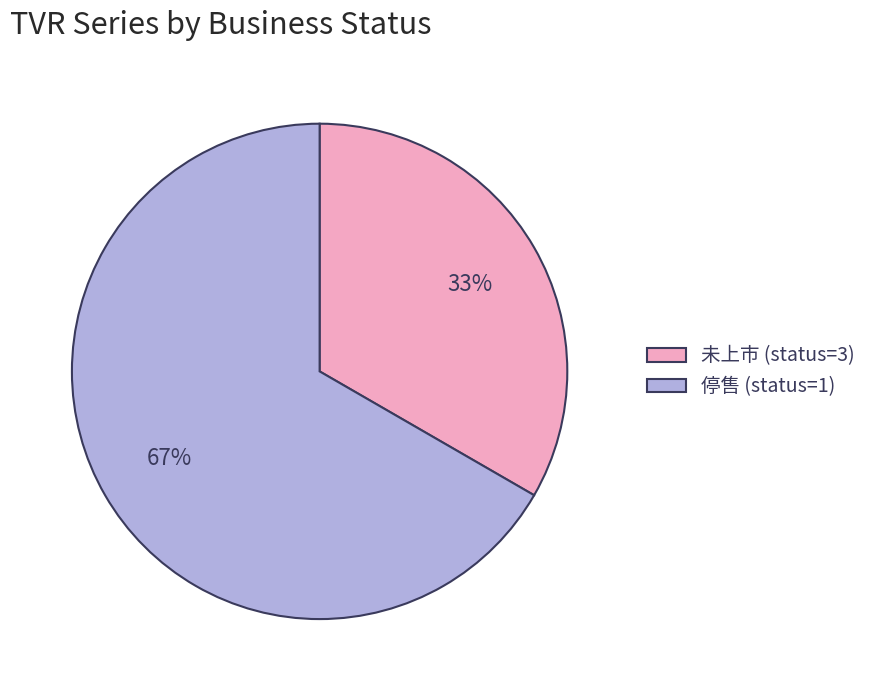

To the nearest percent, what is the average slice percentage?

50%